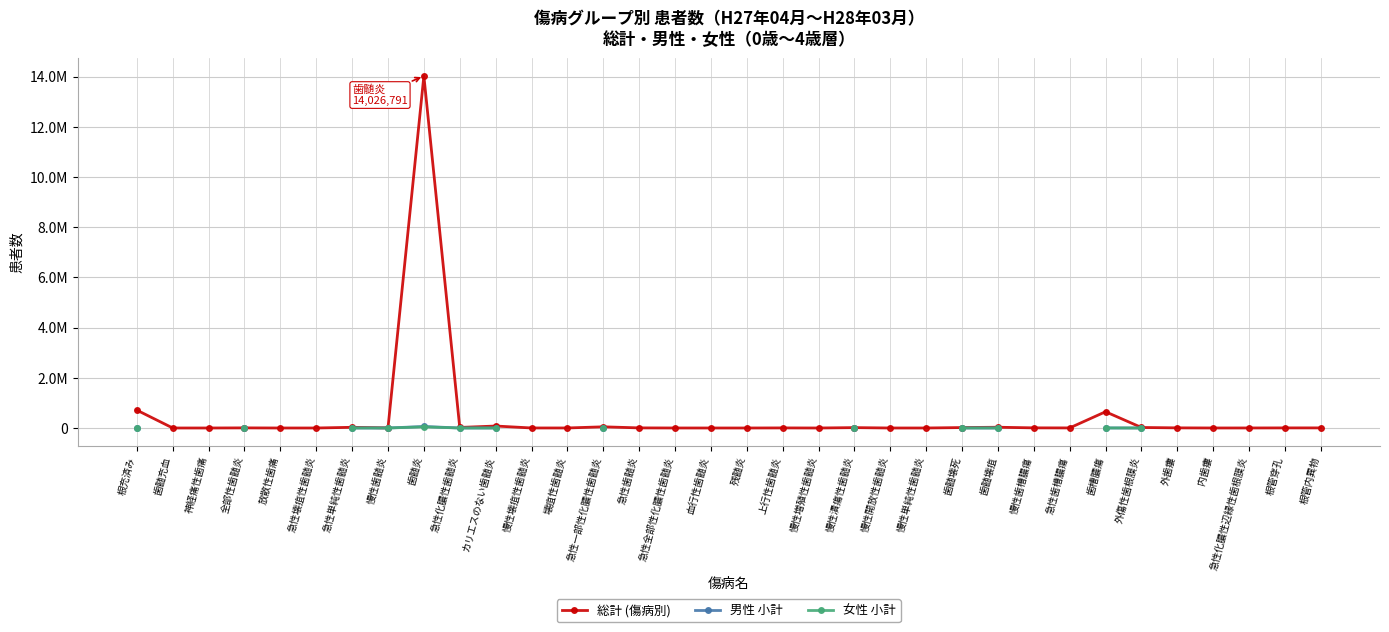

Which series has the largest range (max minus min)?

総計 (傷病別)